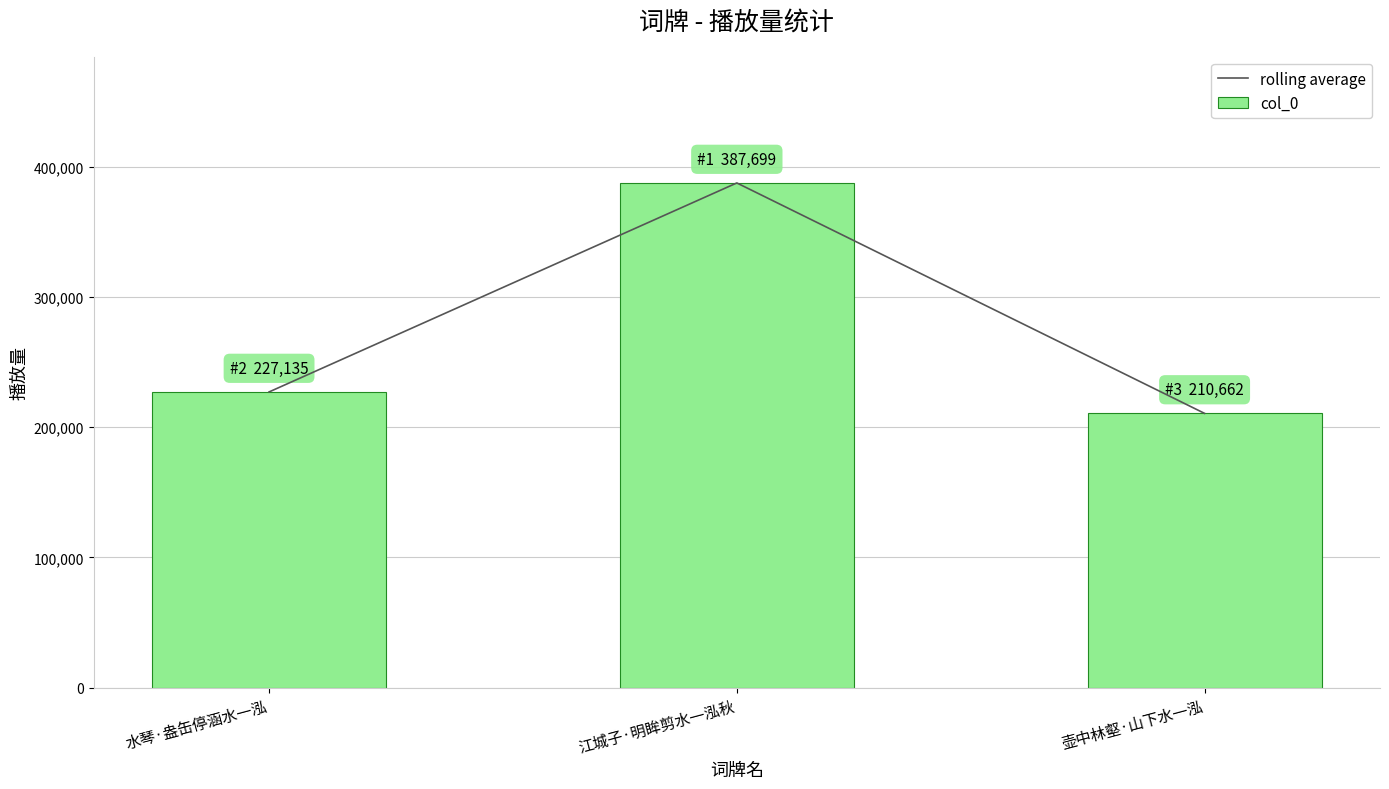

What is the highest value of the col_0 series?

387699